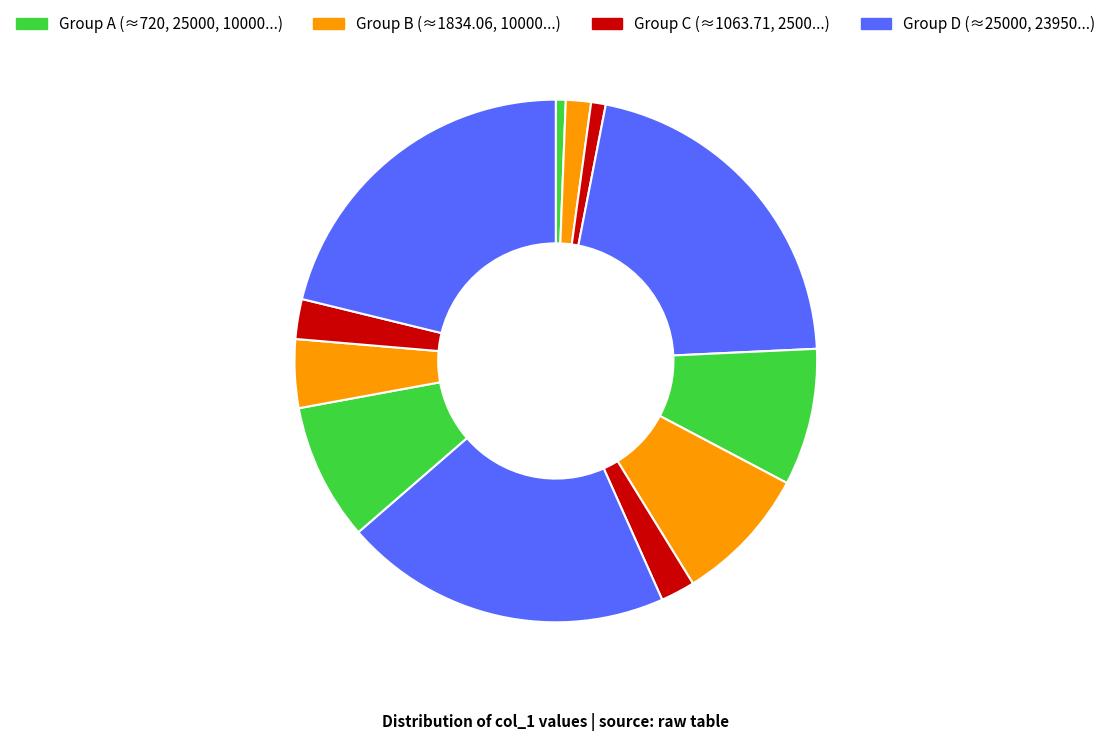

Is there a majority slice in this chart?

No